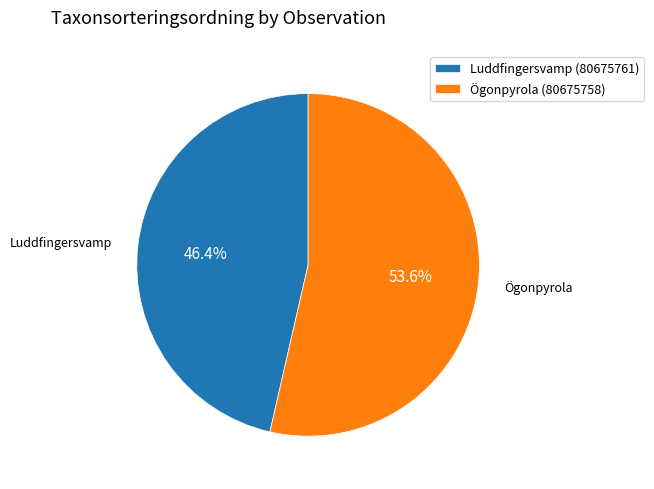

How many slices are in this pie chart?

2